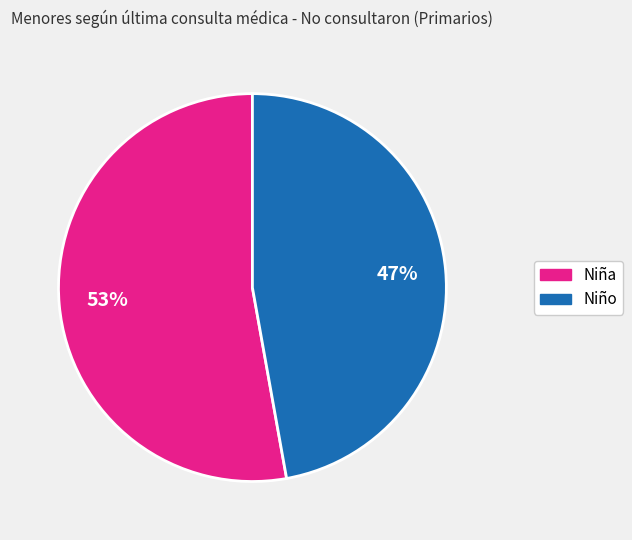

Is there a majority slice in this chart?

Yes